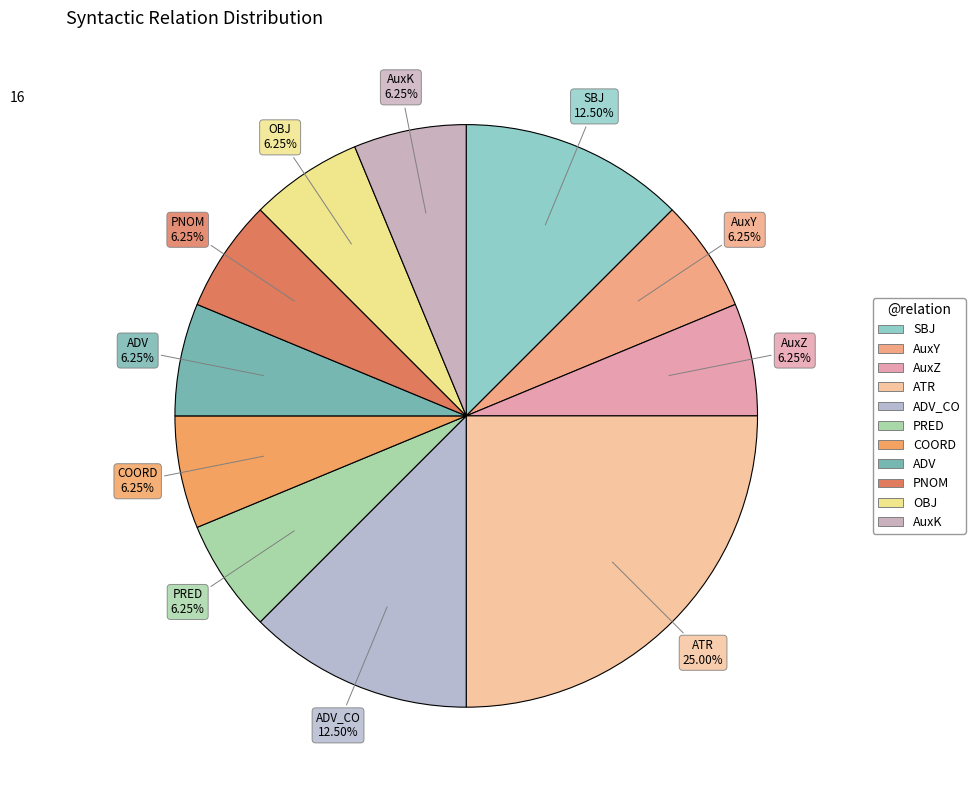

How many segments does this pie chart have?

11